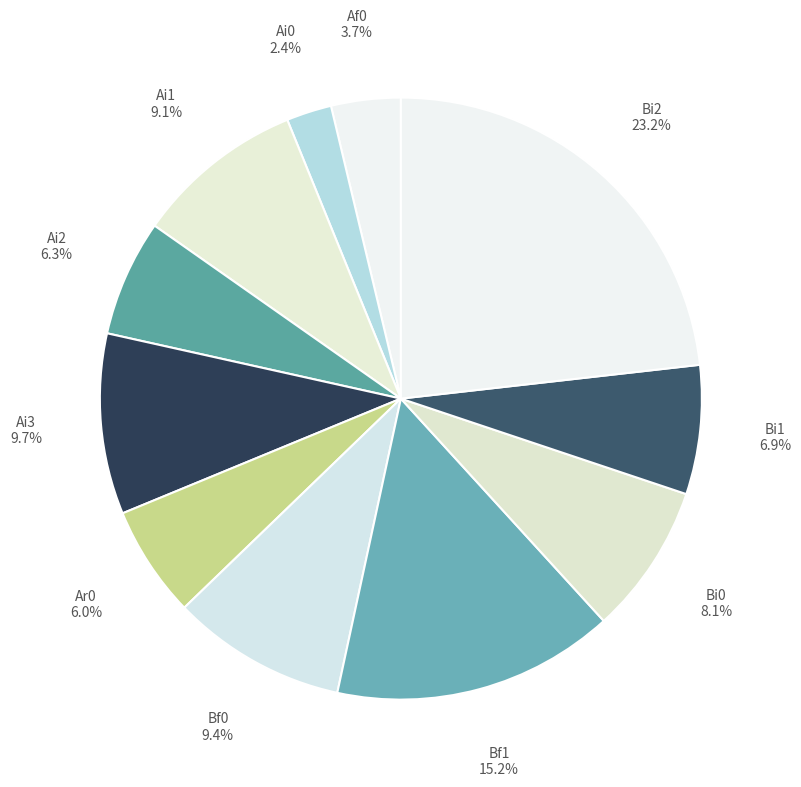

Which has a higher value, Bf0 or Ai0?

Bf0